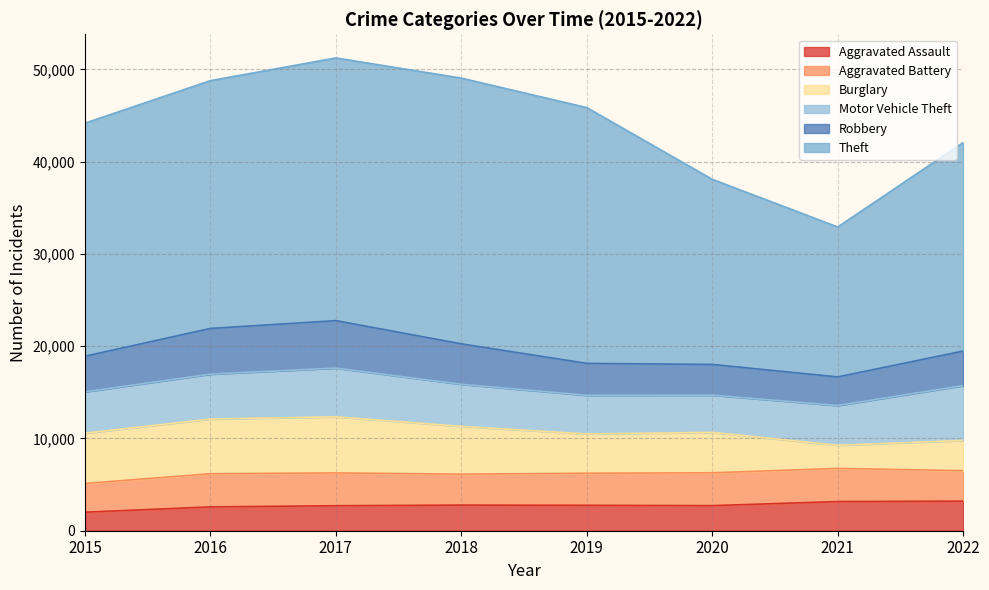

At which category is the sum across all series the highest?

2017